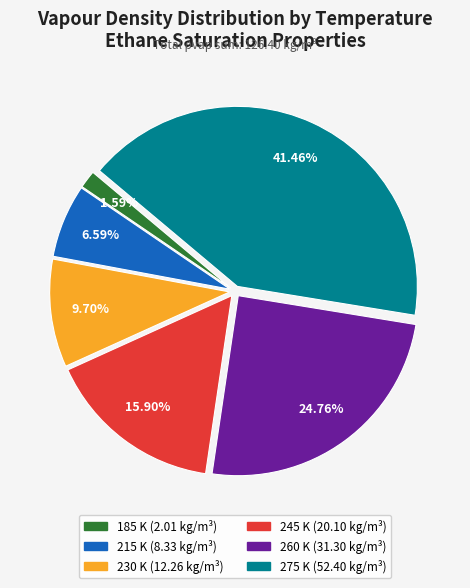

Which has a higher value, 185 K or 230 K?

230 K